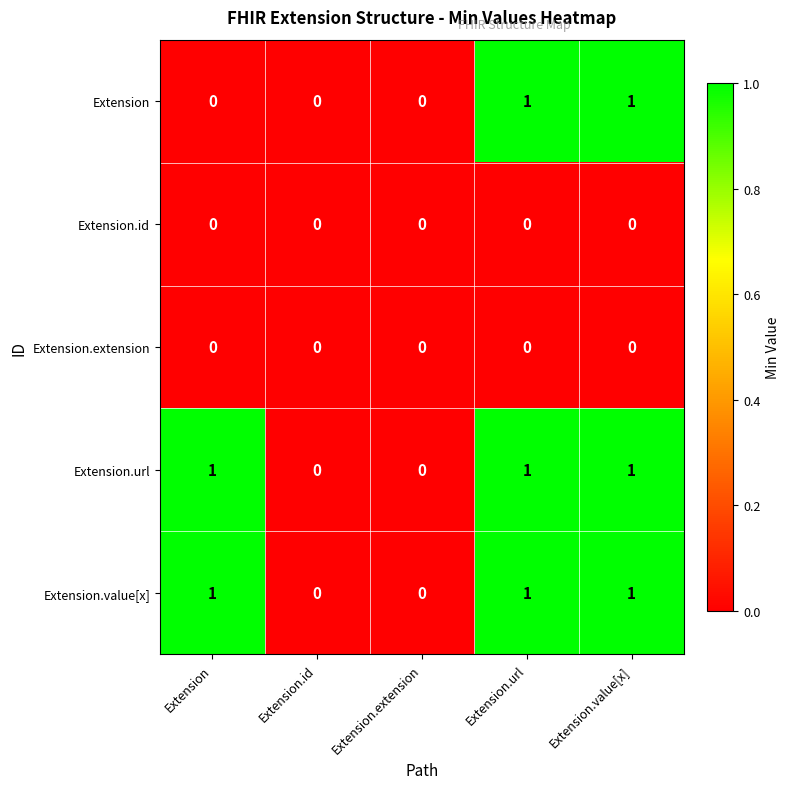

Which series changed the most between Extension and Extension.url?

Extension